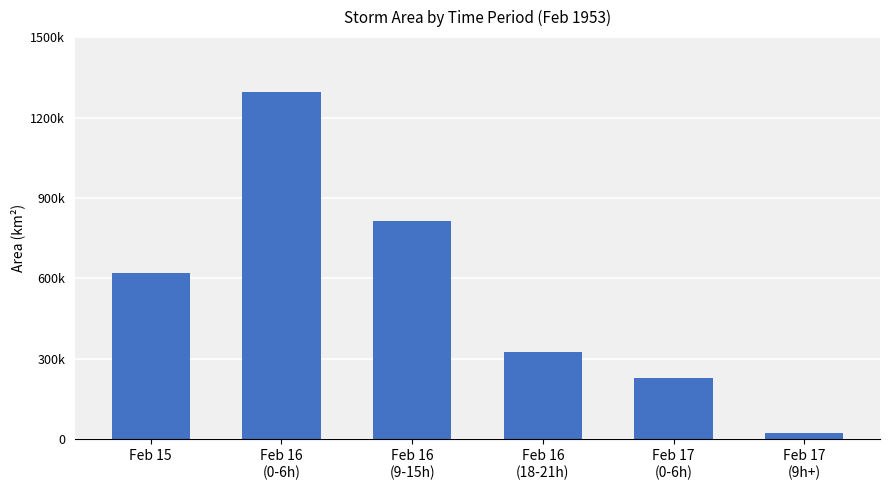

What is the sum of the values at Feb 17
(9h+) and Feb 16
(9-15h)?

837395